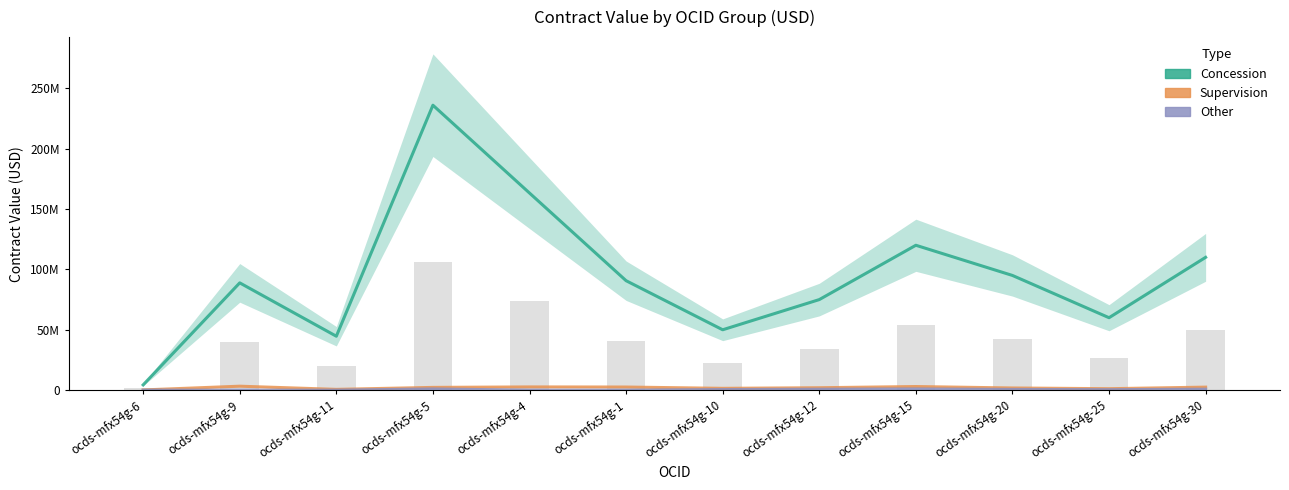

What is the total value across all series at ocds-mfx54g-25?

61600000.0